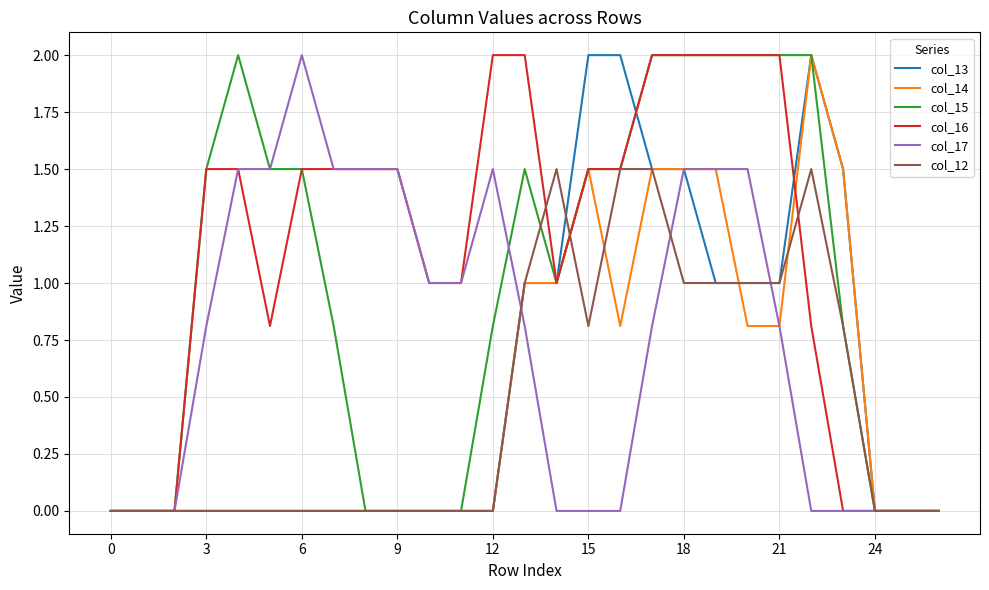

What is the maximum value shown in the chart?

2.0